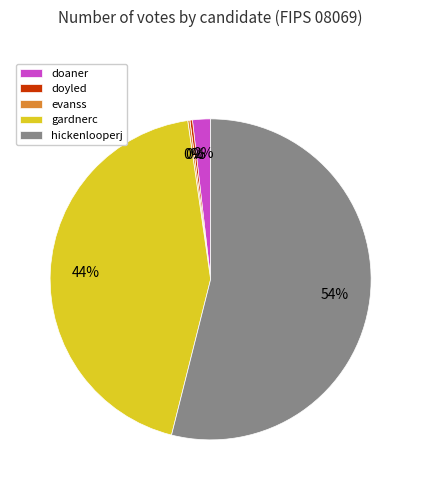

What is the largest slice in the pie chart?

hickenlooperj